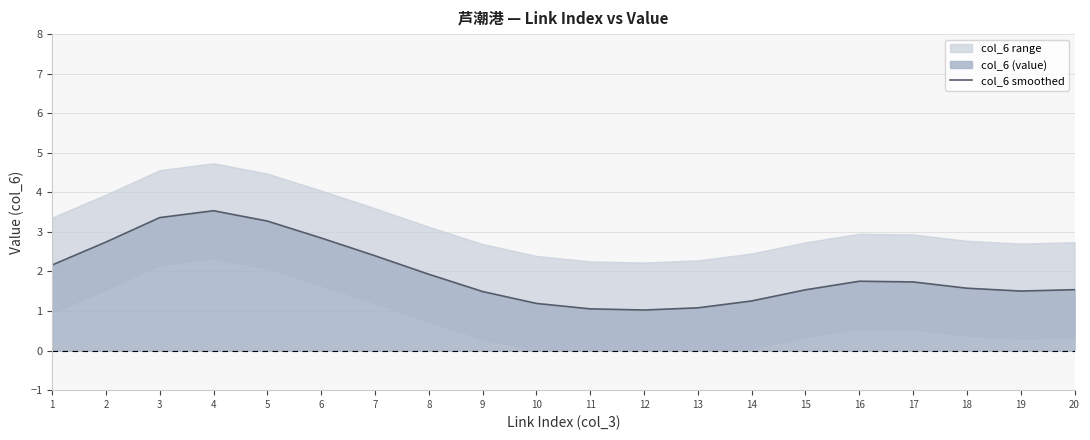

How many interior local peaks (higher than both neighbors) does the data have?

2